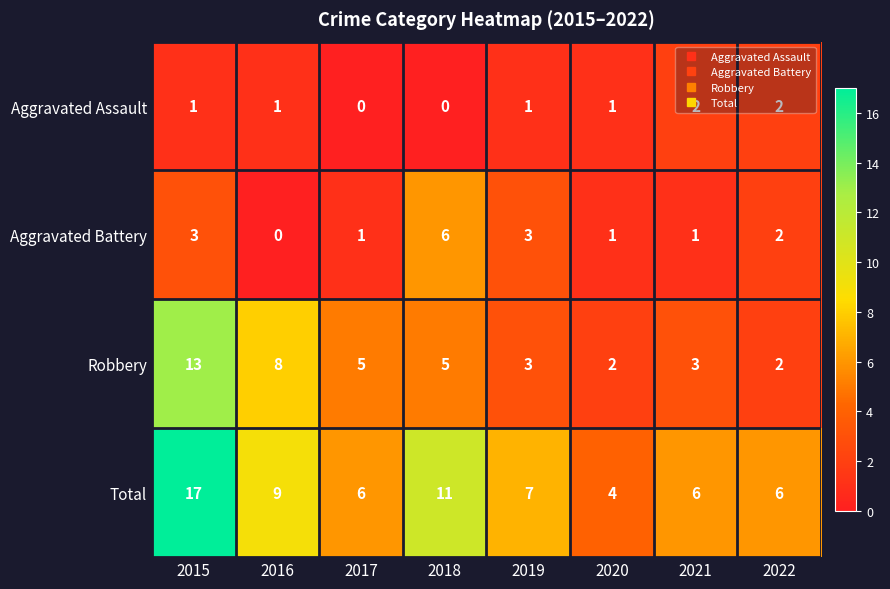

Is it true that Robbery equals 2 at 2022?

True